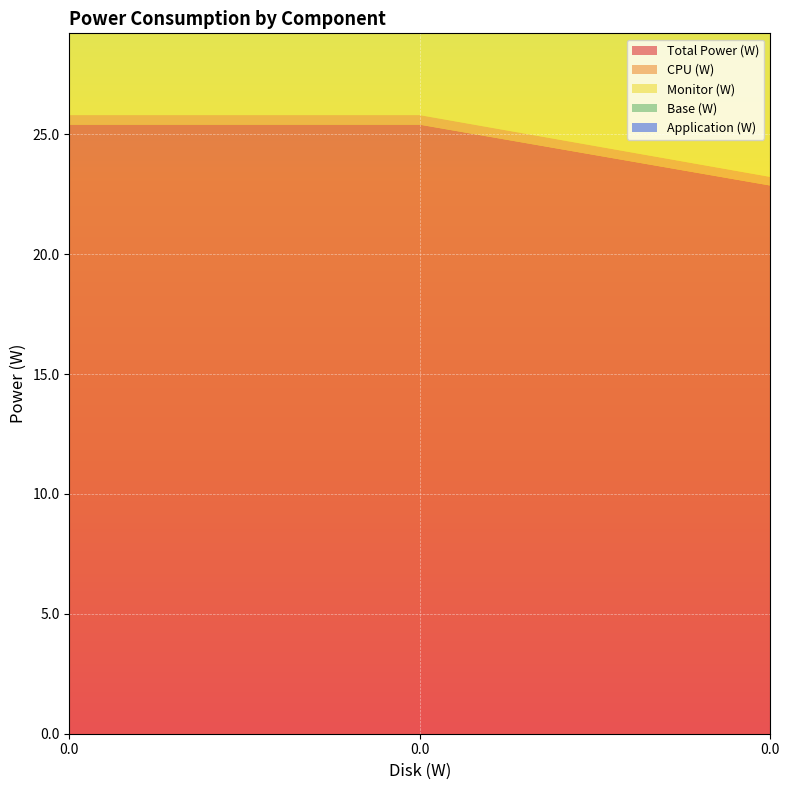

Reading left to right, list all the values displayed in this chart.

Total Power (W): 0.0=25.4	0.0=25.4	0.0=22.9
CPU (W): 0.0=0.4	0.0=0.4	0.0=0.4
Monitor (W): 0.0=10.0	0.0=10.0	0.0=9.0
Base (W): 0.0=15.0	0.0=15.0	0.0=13.5
Application (W): 0.0=0.3	0.0=0.3	0.0=0.3